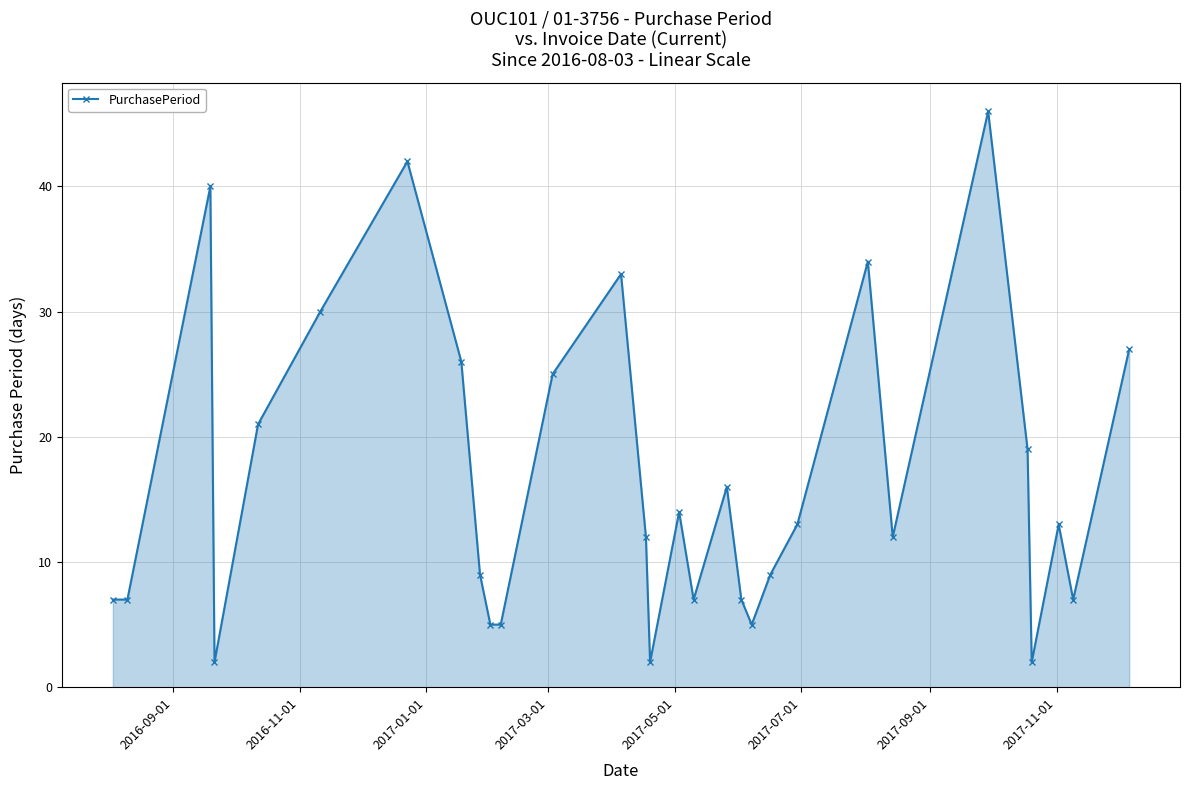

What is the maximum value shown in the chart?

46